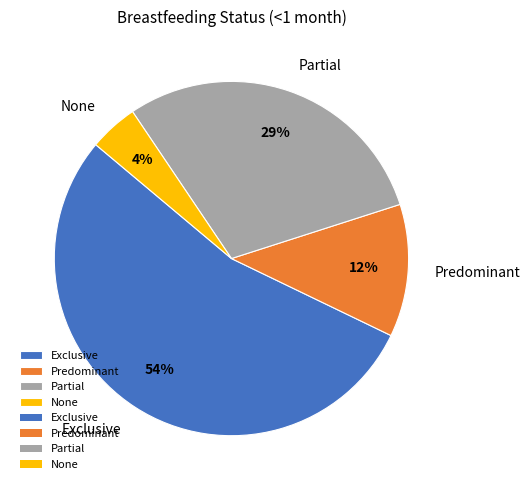

Count the number of slices in the pie.

4